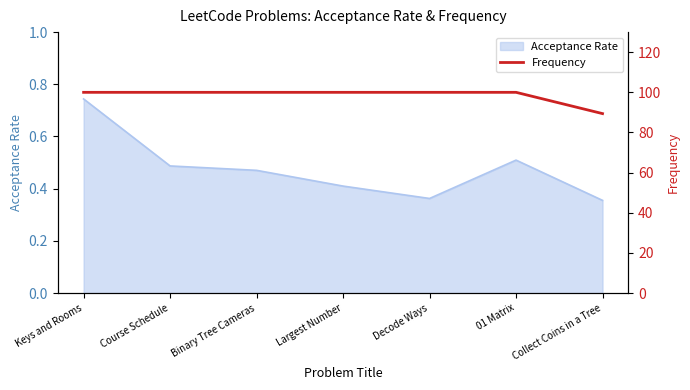

What is the maximum value shown in the chart?

100.0